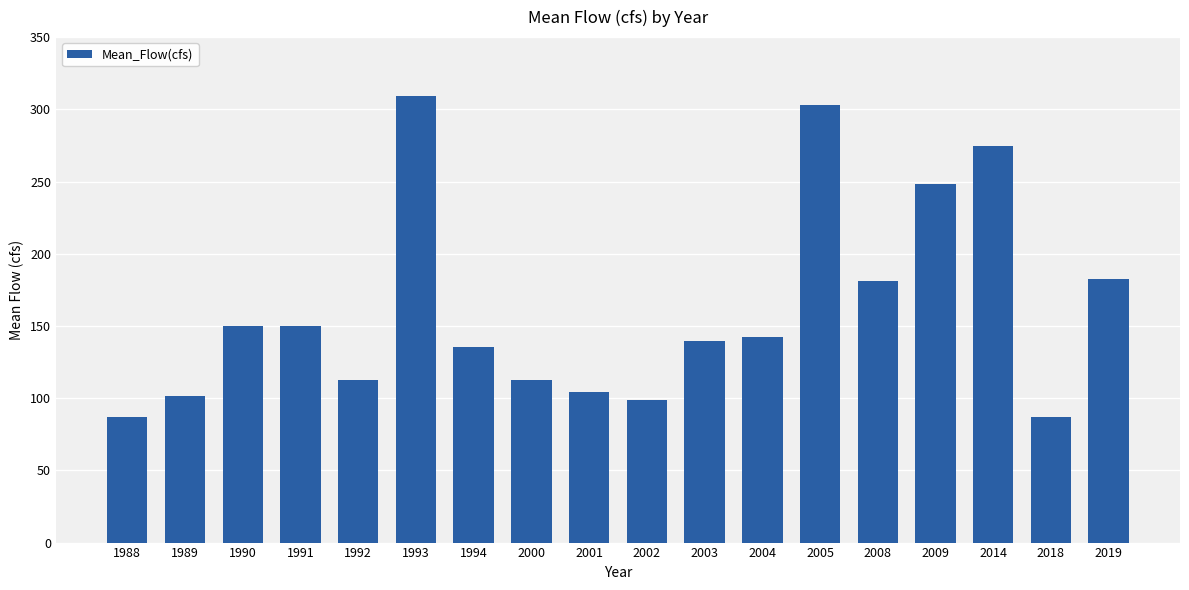

What is the value of the 16th bar from the left?

274.7